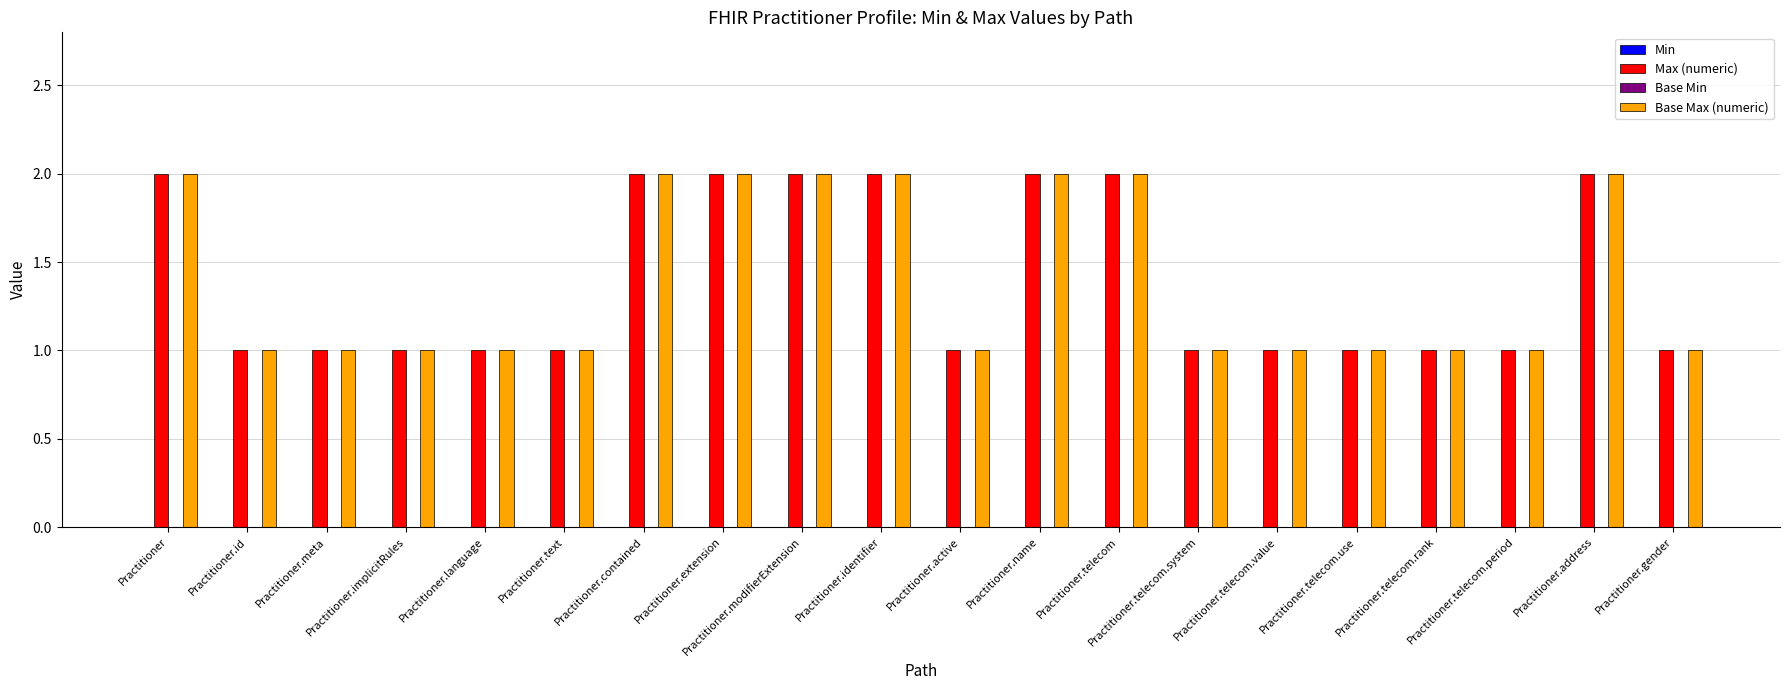

What is the sum of all Max (numeric) values?

28